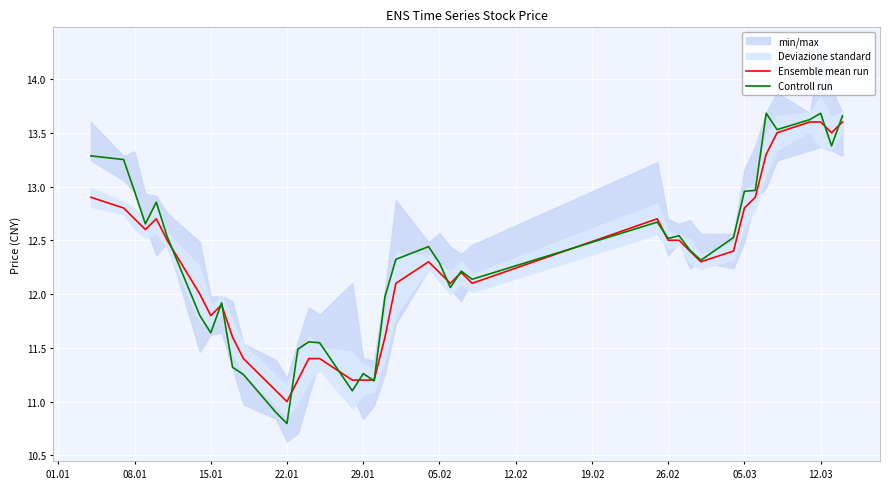

Is it true that Controll run equals 13.7 at 12.03?

True